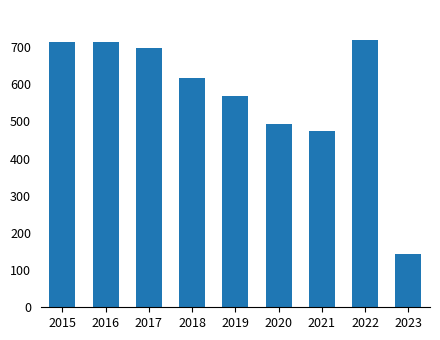

What is the value of the 3rd bar from the left?

697